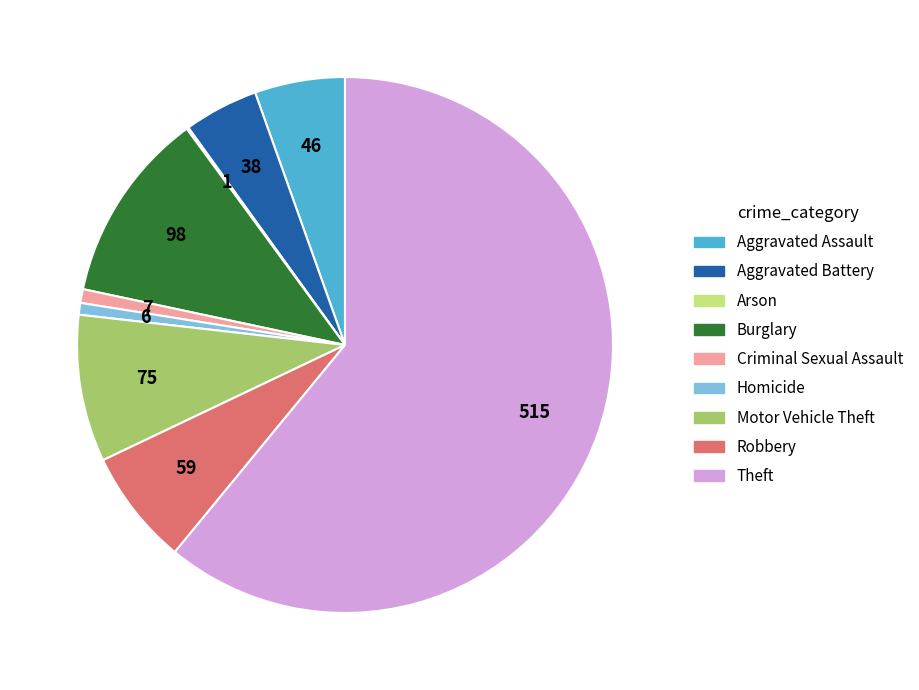

The Aggravated Assault slice represents 5% of the pie. True or false?

True